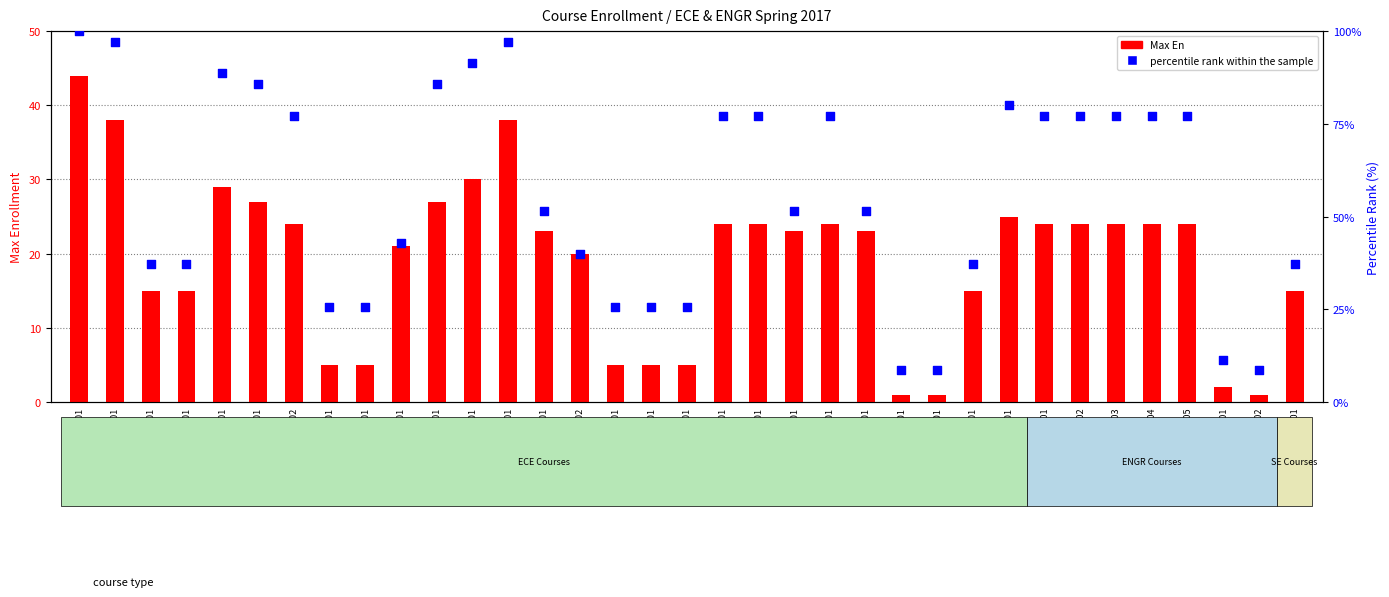

What are all the series names shown in the legend?

Max En, percentile rank within the sample